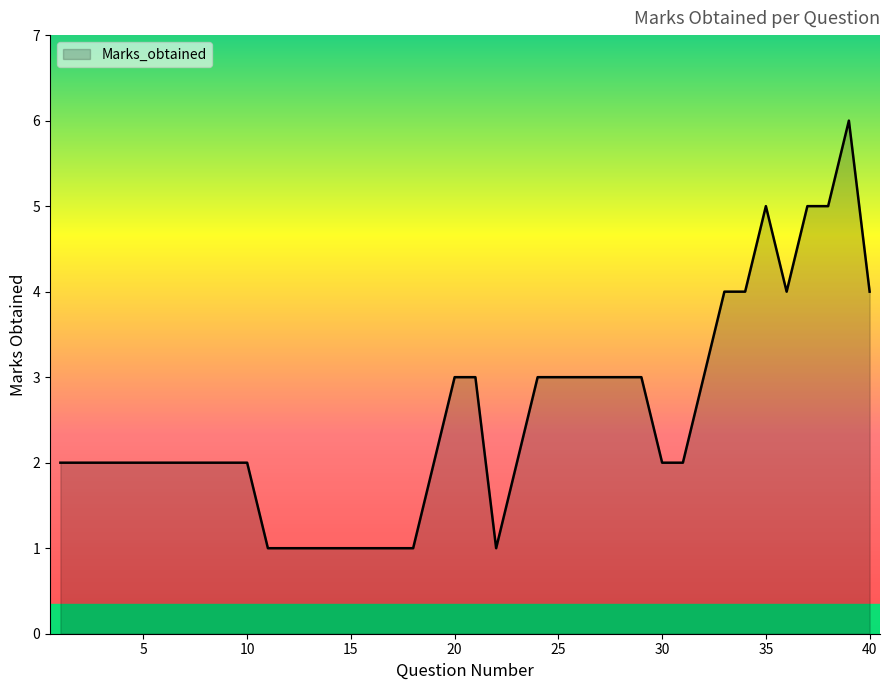

How many lines are shown in the chart?

1